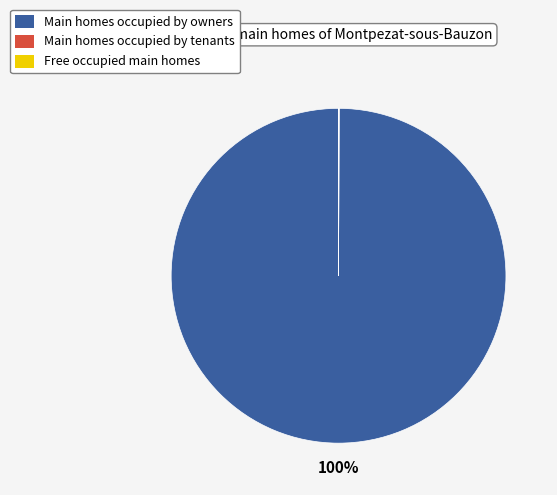

Which category has the biggest portion of the pie?

Main homes occupied by owners